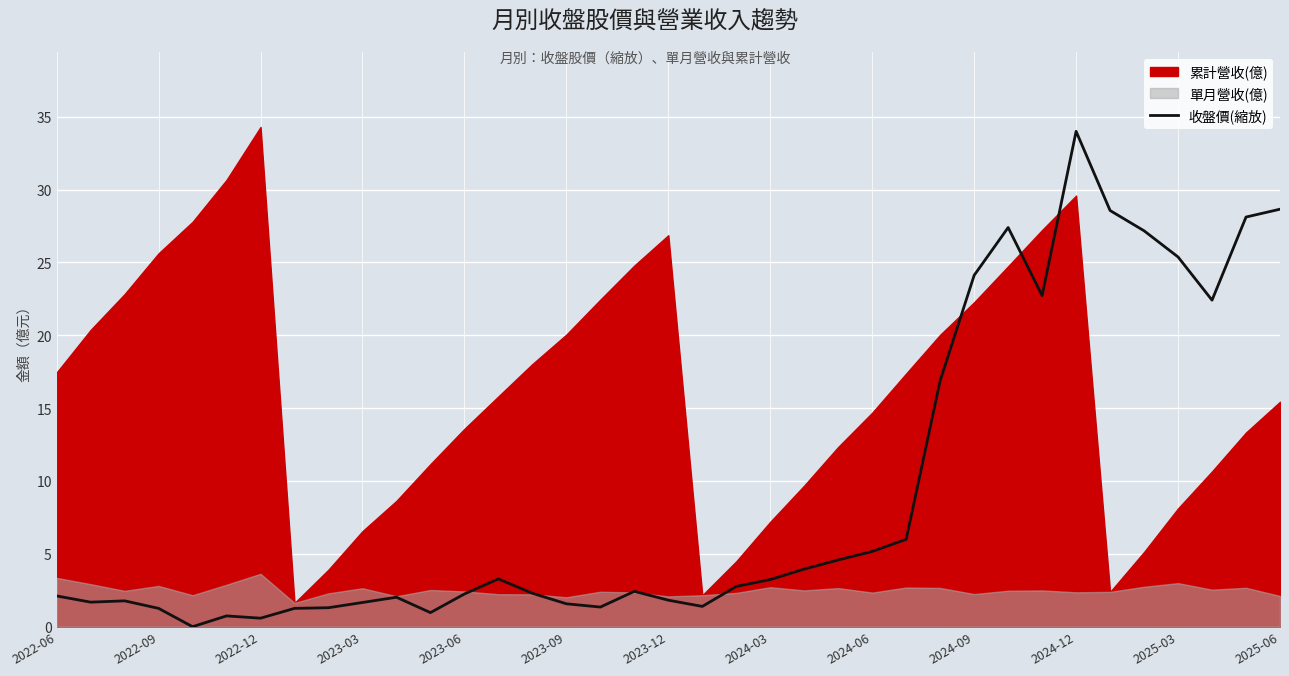

How many lines are shown in the chart?

1